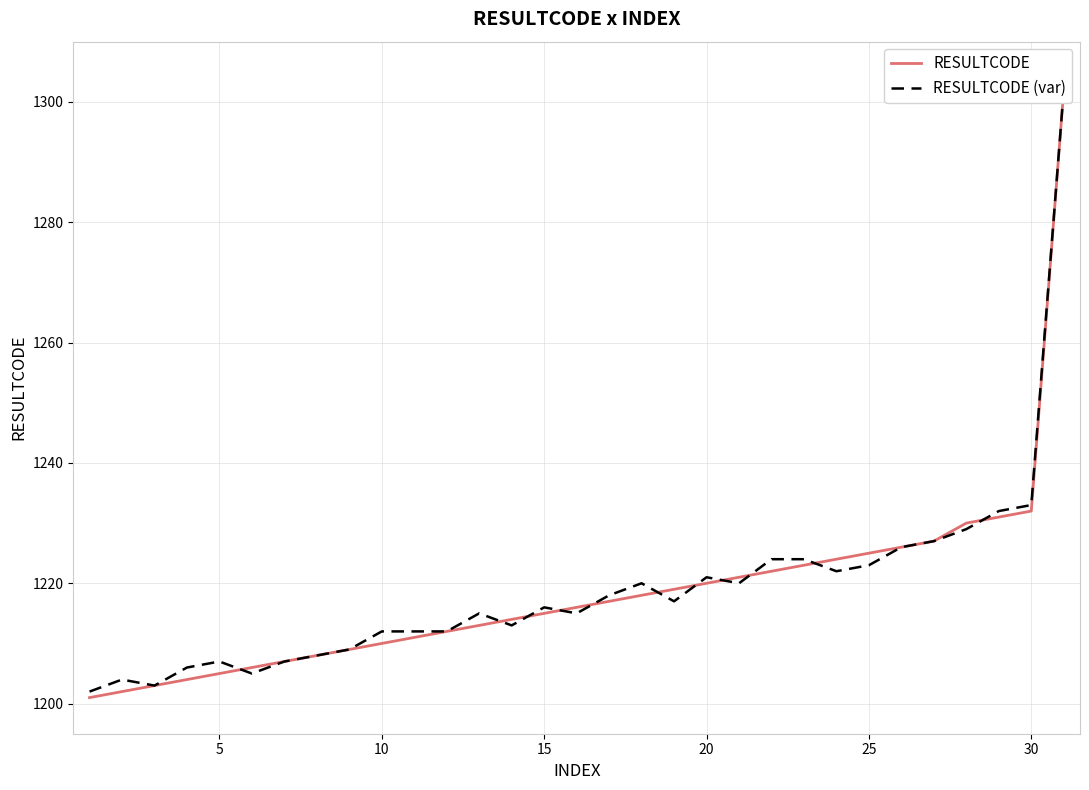

At 5, list the series in order from smallest to largest.

RESULTCODE, RESULTCODE (var)